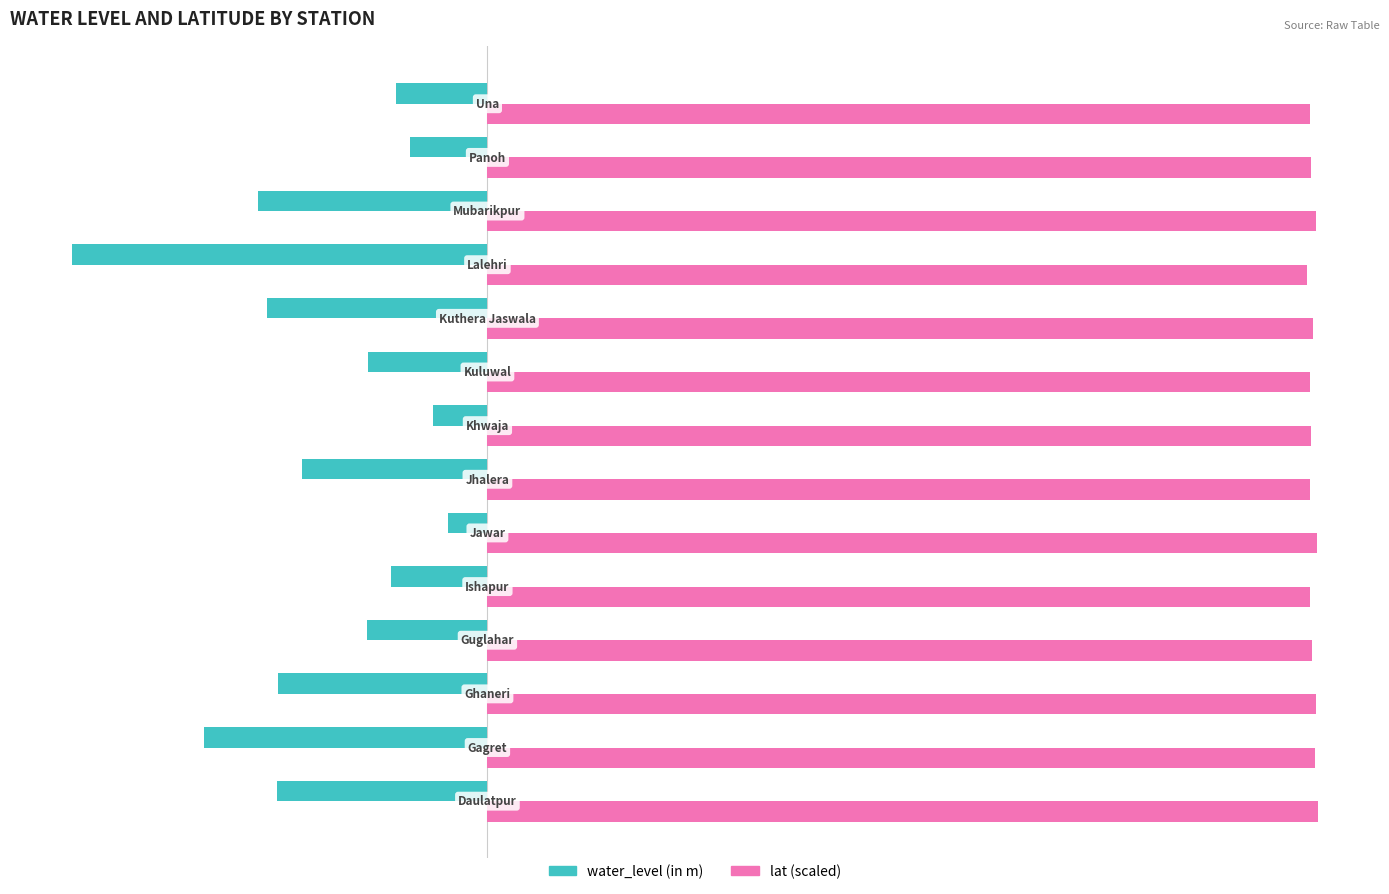

Which series has the largest total across all categories?

lat (scaled)